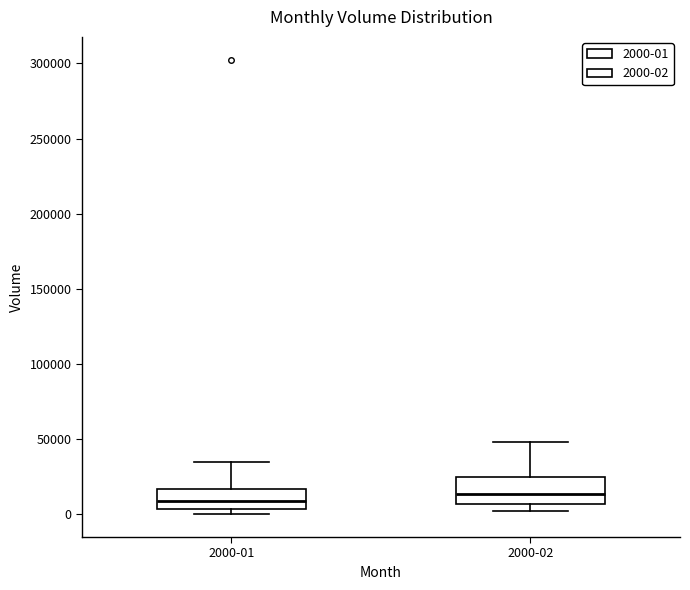

Reading left to right, read every box against the y-axis: the position of its median line, the range the box covers, and the ends of its whiskers. The values are not printed on the chart, so give them approximately, as read against the axis.

2000-01: median 10000, box 5000 to 15000, whiskers 0 to 35000
2000-02: median 15000, box 5000 to 25000, whiskers 0 to 50000